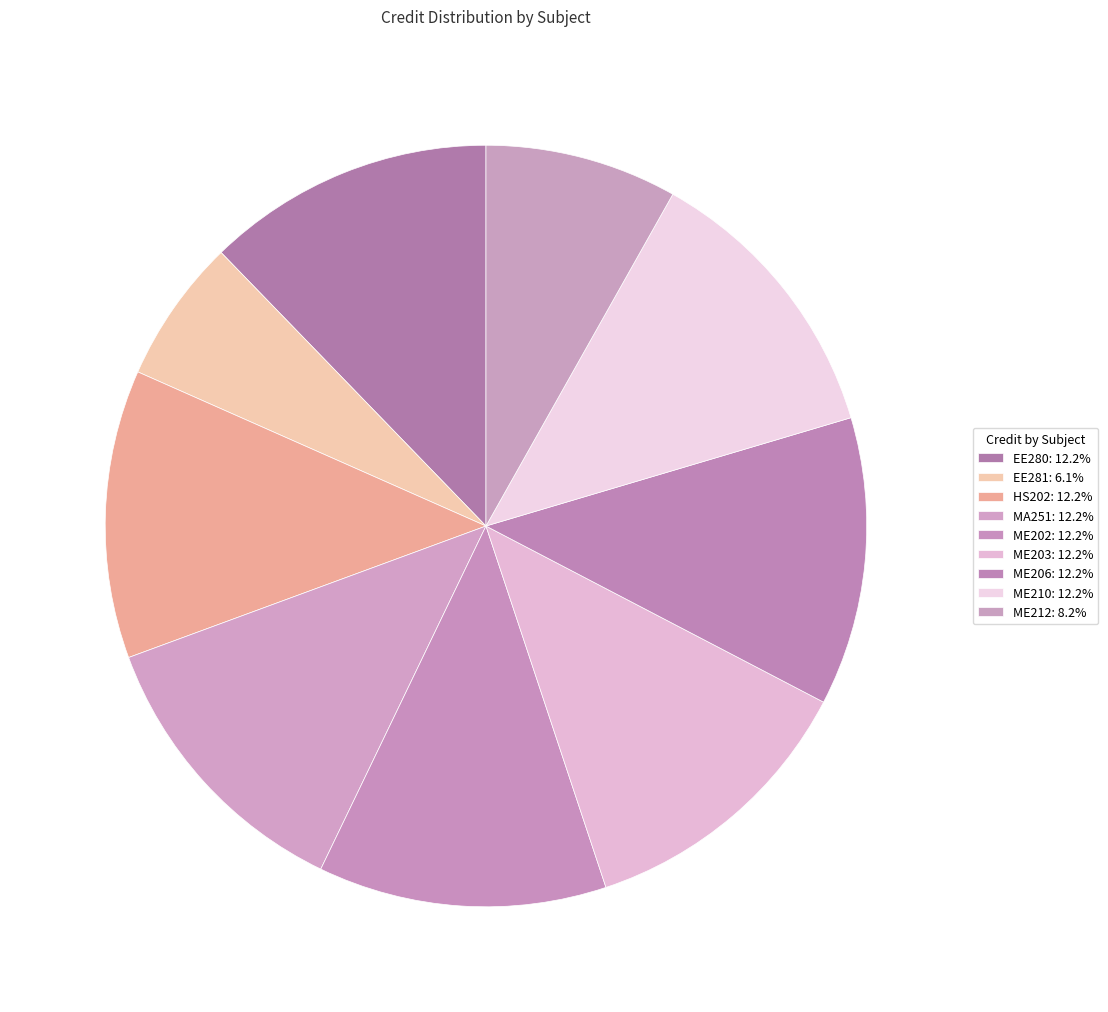

To the nearest percent, what is the difference between the largest and smallest slice percentages?

6%